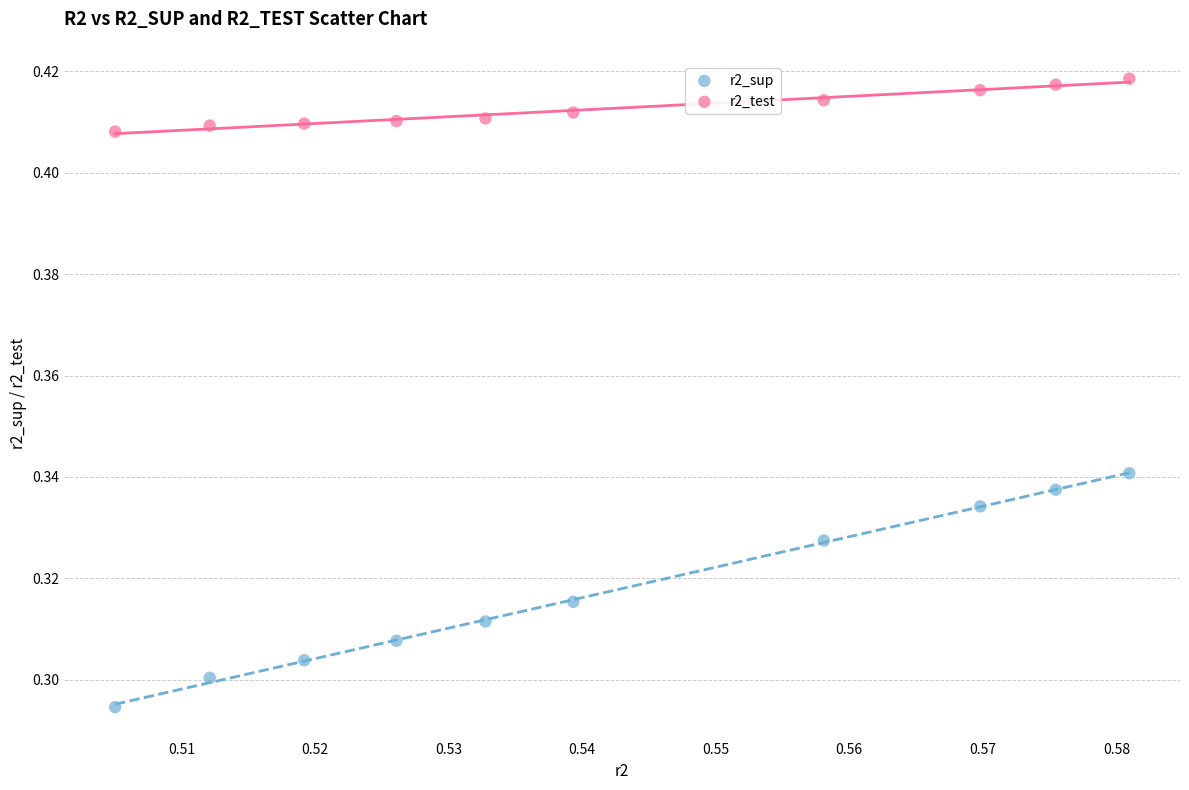

Which series has the widest spread of Y values?

r2_sup